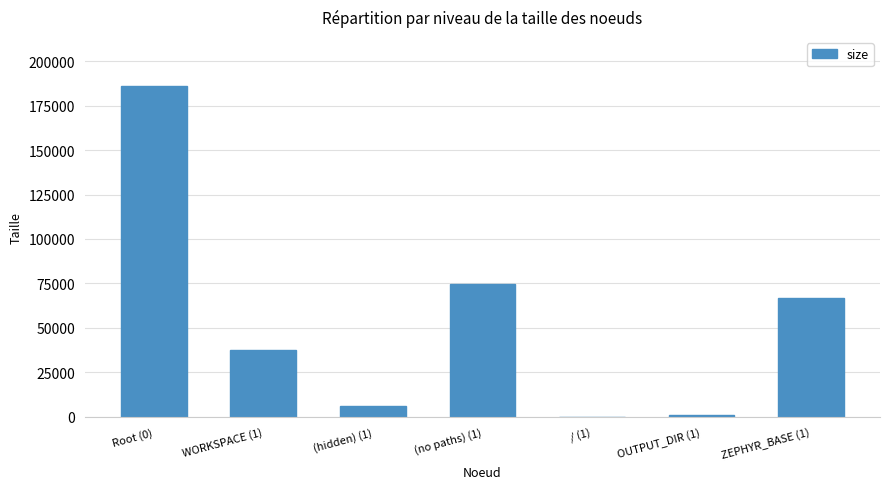

Reading left to right, transcribe all the data shown in this chart.

Root (0)=185774	WORKSPACE (1)=37506	(hidden) (1)=5745	(no paths) (1)=74619	/ (1)=0	OUTPUT_DIR (1)=1114	ZEPHYR_BASE (1)=66790